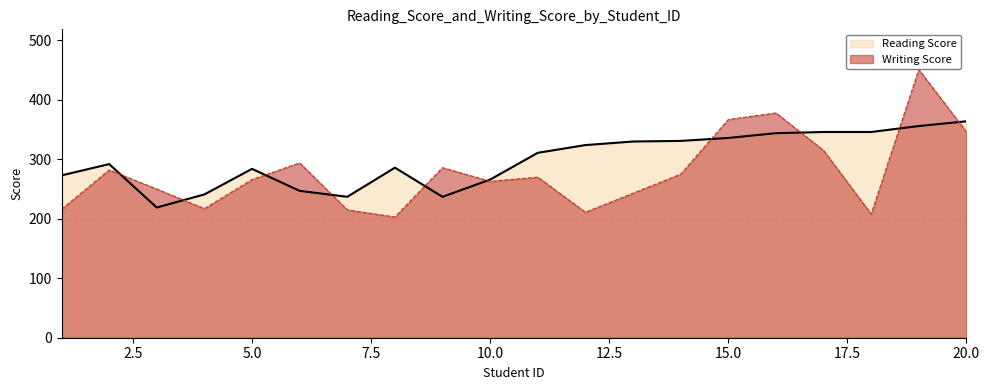

Read the Reading Score value at 10.0, to the nearest 5.

265